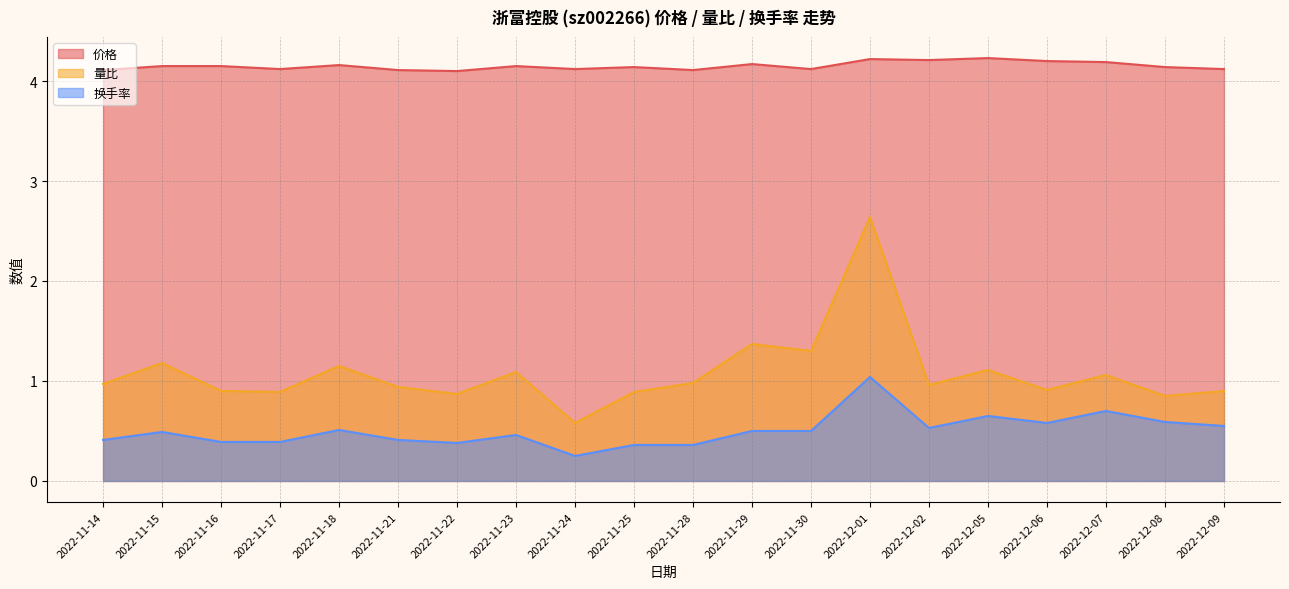

Is it true that 量比 equals 1.7 at 2022-11-21?

False